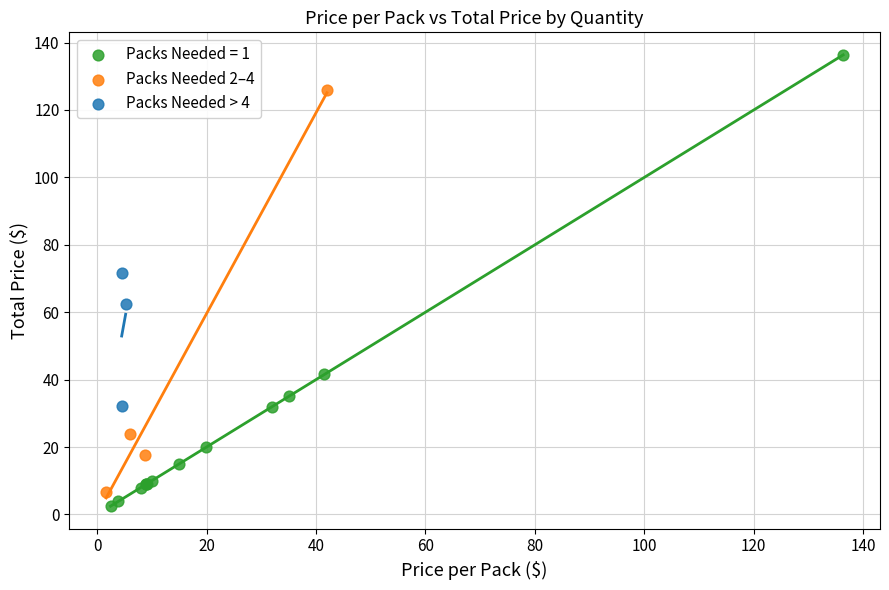

Which series reaches the maximum Y coordinate?

Packs Needed = 1